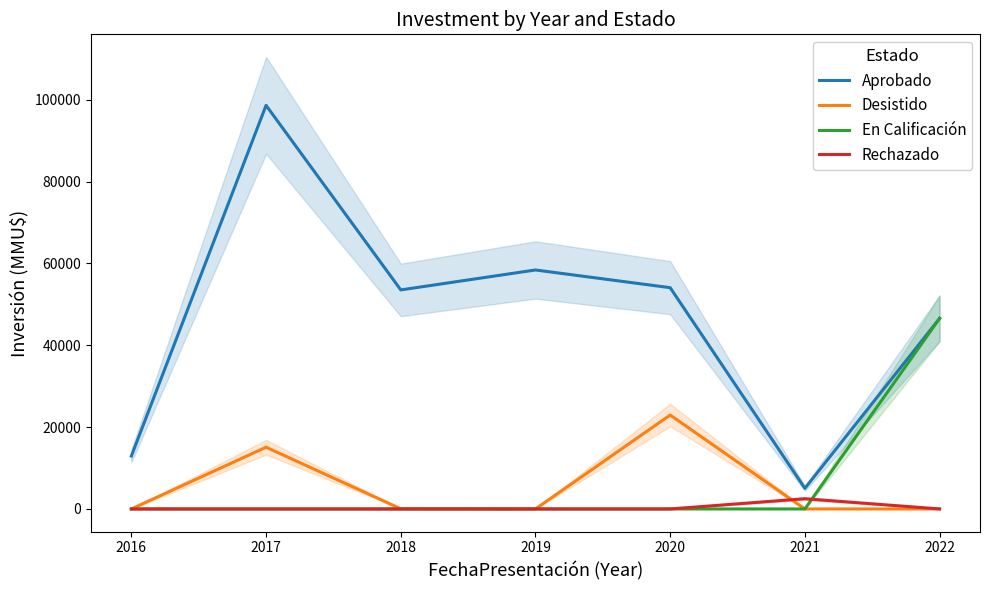

Reading left to right, list all the values displayed in this chart.

Aprobado: 12934	98630	53530	58400	54075	5040	46571
Desistido: 0	15085	40	0	22950	0	0
En Calificación: 0	0	0	0	0	0	46571
Rechazado: 0	0	0	0	0	2500	0